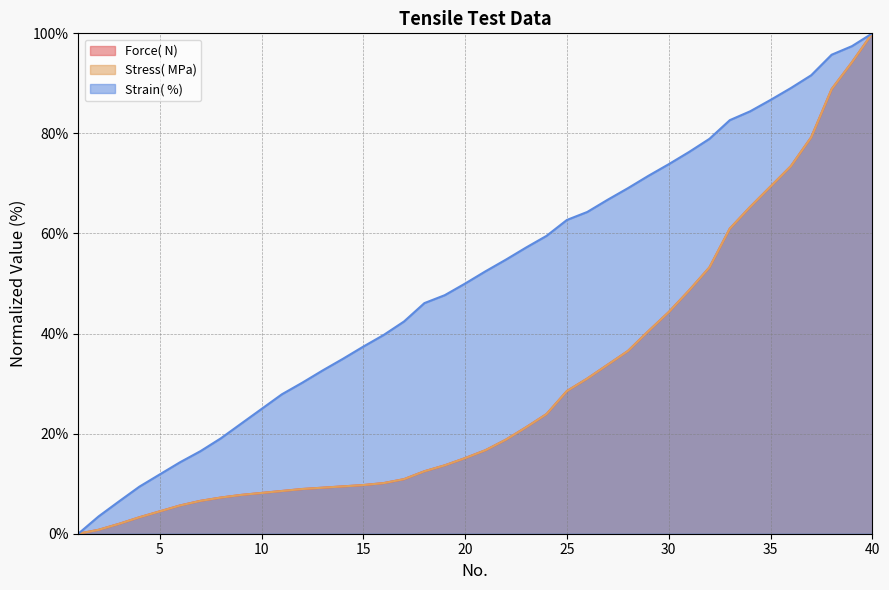

The value of Strain( %) at 15 is 70.5. True or false?

False